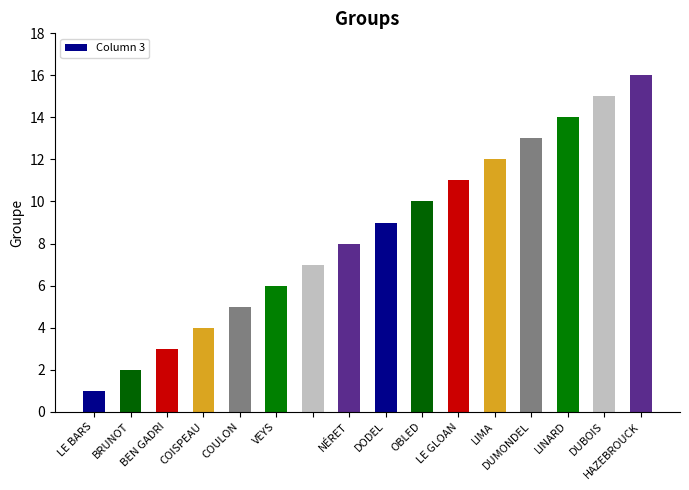

What is the maximum value shown in the chart?

16